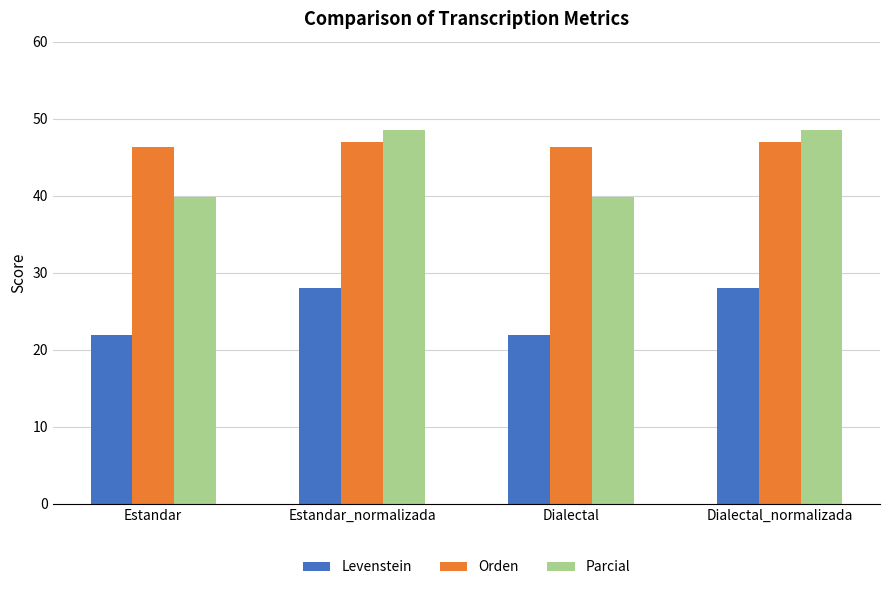

Rank the series by their maximum value, from highest to lowest.

Parcial, Orden, Levenstein